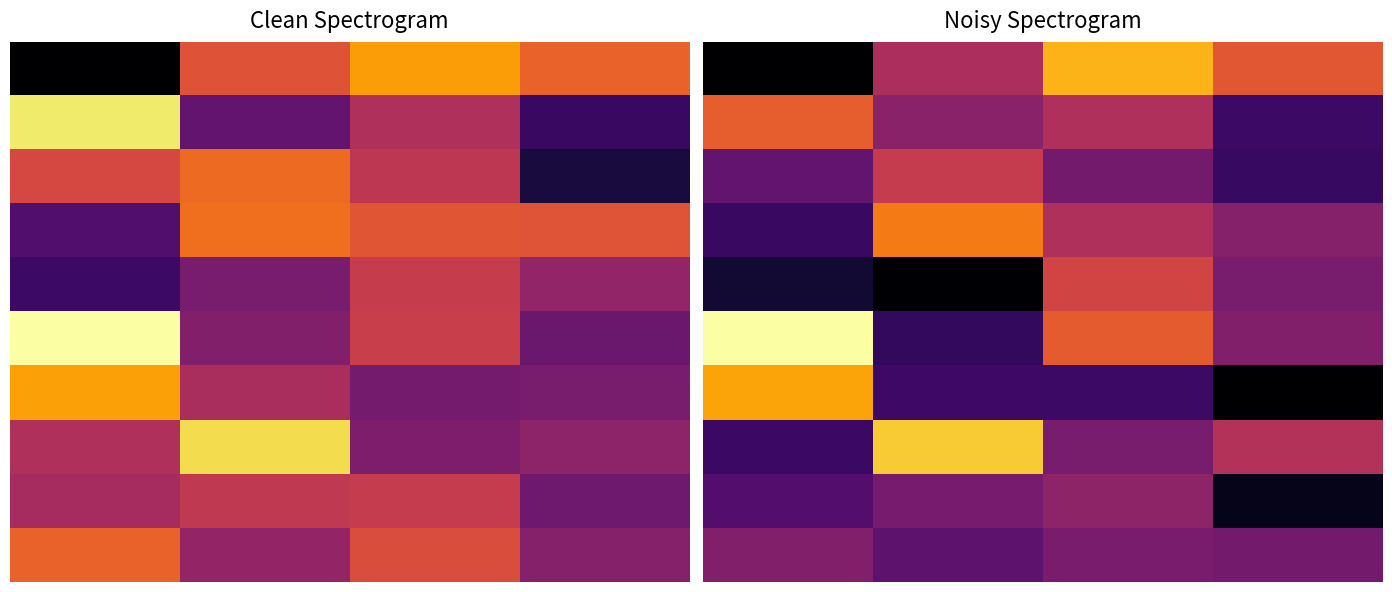

Which category has the lowest value across all series?

3